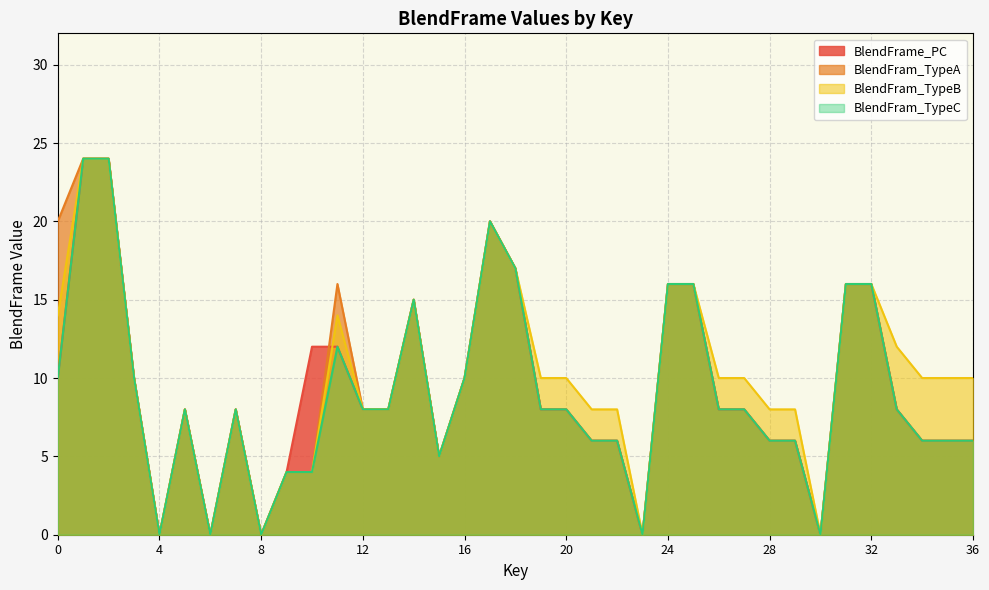

True or false: BlendFram_TypeC and BlendFram_TypeA cross at least once.

False